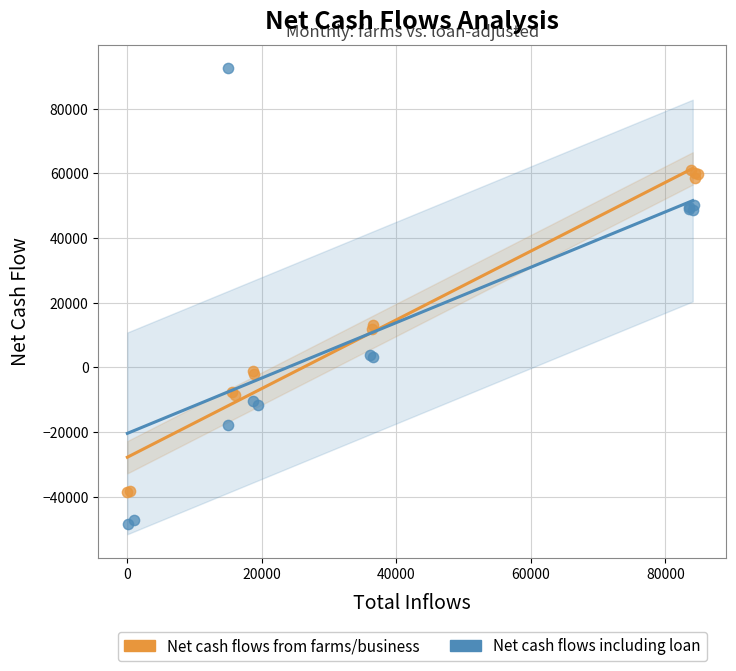

Which series contains the highest Y value?

Net cash flows including loan